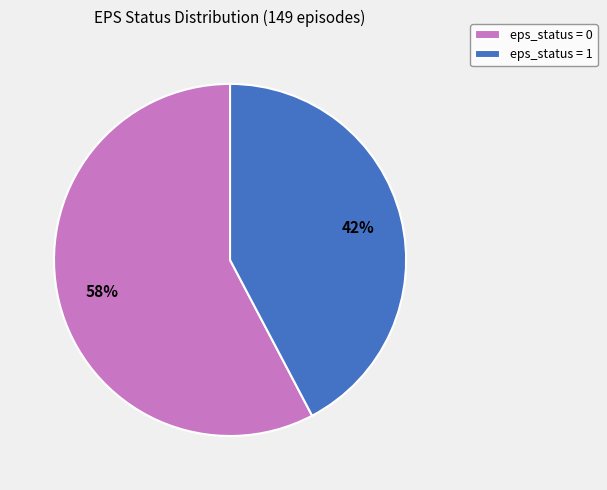

Count the number of slices in the pie.

2